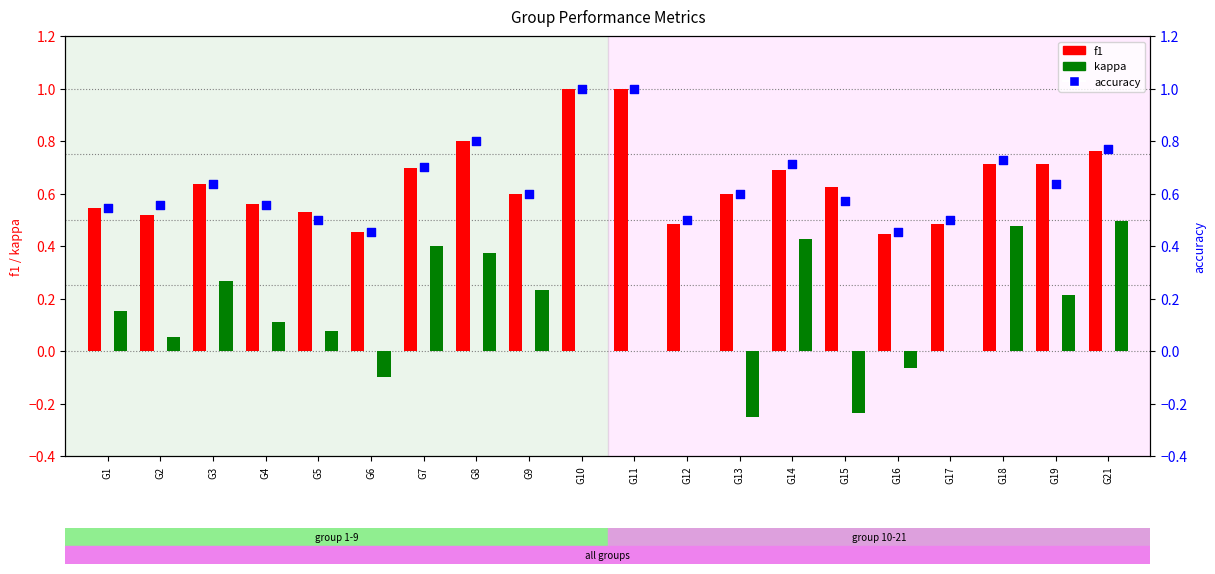

Which series contains the lowest Y value?

kappa